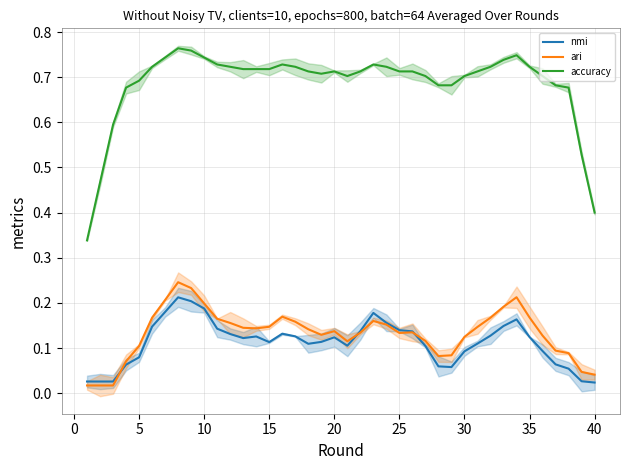

Reading left to right, what are all the values shown in this chart?

nmi: 0.0	0.0	0.0	0.1	0.1	0.1	0.2	0.2	0.2	0.2	0.1	0.1	0.1	0.1	0.1	0.1	0.1	0.1	0.1	0.1	0.1	0.1	0.2	0.2	0.1	0.1	0.1	0.1	0.1	0.1	0.1	0.1	0.1	0.2	0.1	0.1	0.1	0.1	0.0	0.0
ari: 0.0	0.0	0.0	0.1	0.1	0.2	0.2	0.2	0.2	0.2	0.2	0.2	0.1	0.1	0.1	0.2	0.2	0.1	0.1	0.1	0.1	0.1	0.2	0.2	0.1	0.1	0.1	0.1	0.1	0.1	0.1	0.2	0.2	0.2	0.2	0.1	0.1	0.1	0.0	0.0
accuracy: 0.3	0.5	0.6	0.7	0.7	0.7	0.7	0.8	0.8	0.7	0.7	0.7	0.7	0.7	0.7	0.7	0.7	0.7	0.7	0.7	0.7	0.7	0.7	0.7	0.7	0.7	0.7	0.7	0.7	0.7	0.7	0.7	0.7	0.7	0.7	0.7	0.7	0.7	0.5	0.4